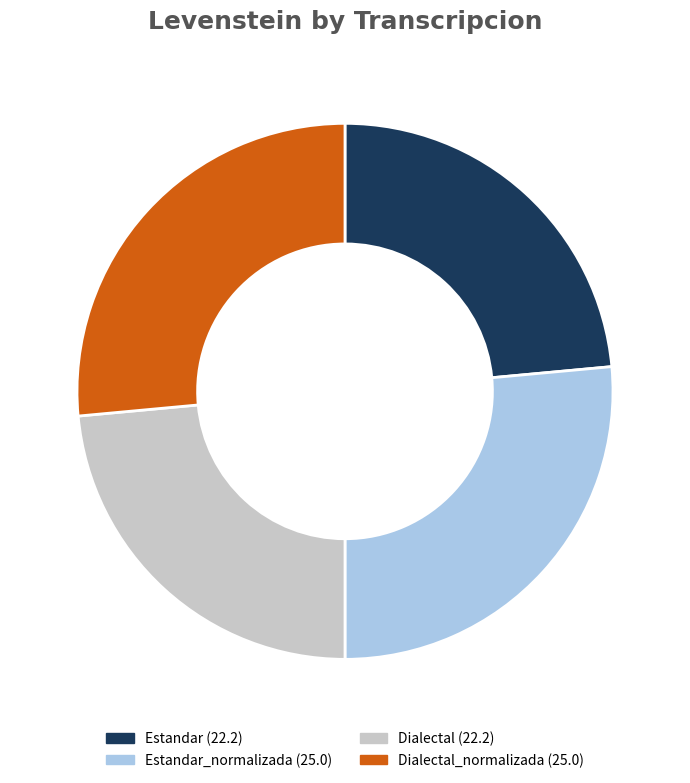

Does any single category account for the majority?

No